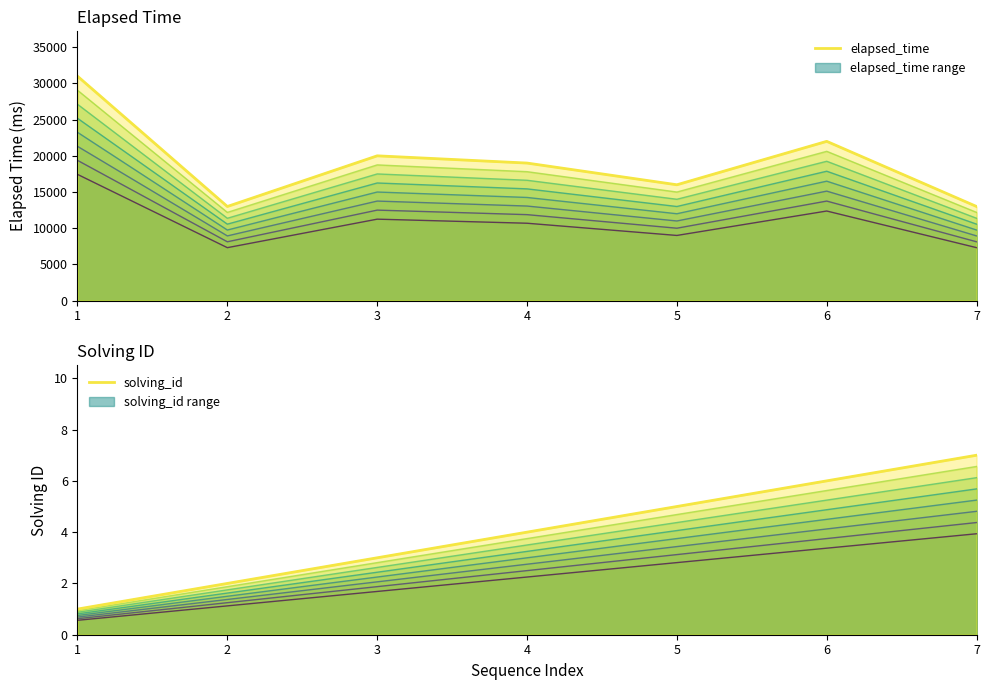

At how many categories does at least one series exceed 20316?

2